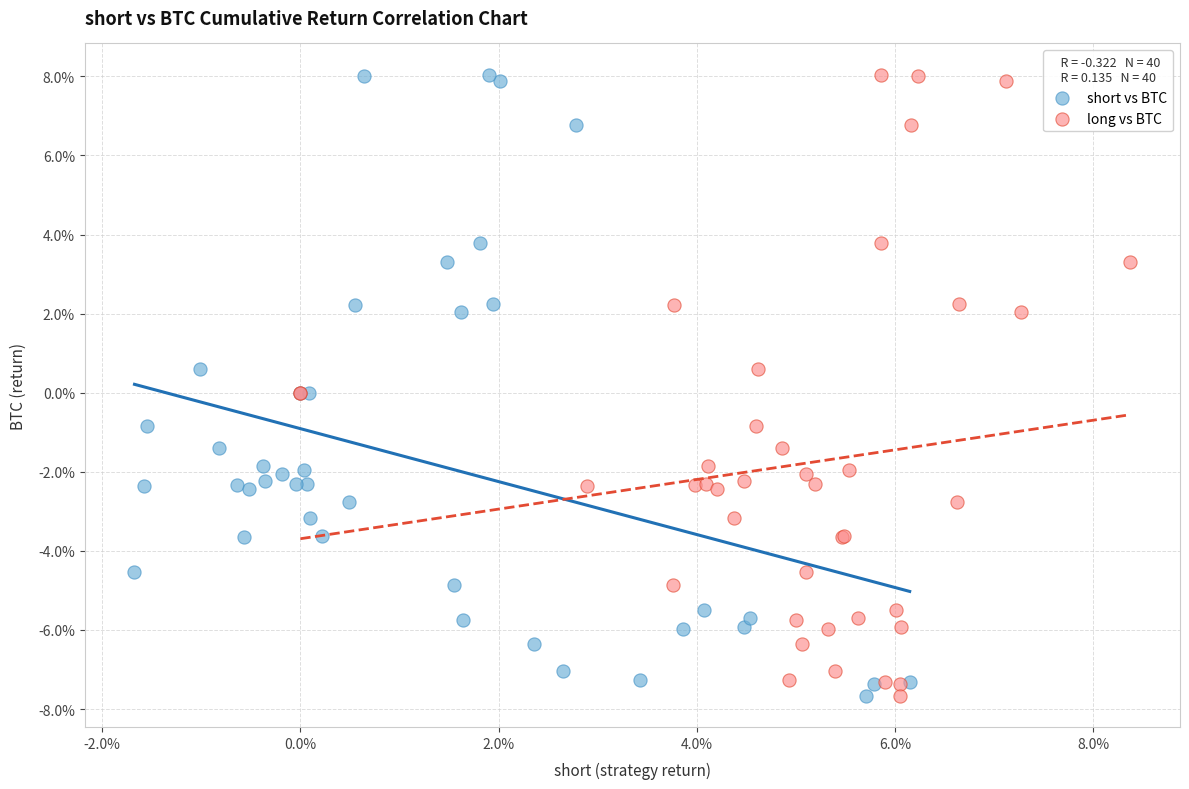

What are all the series names shown in the legend?

short vs BTC, long vs BTC